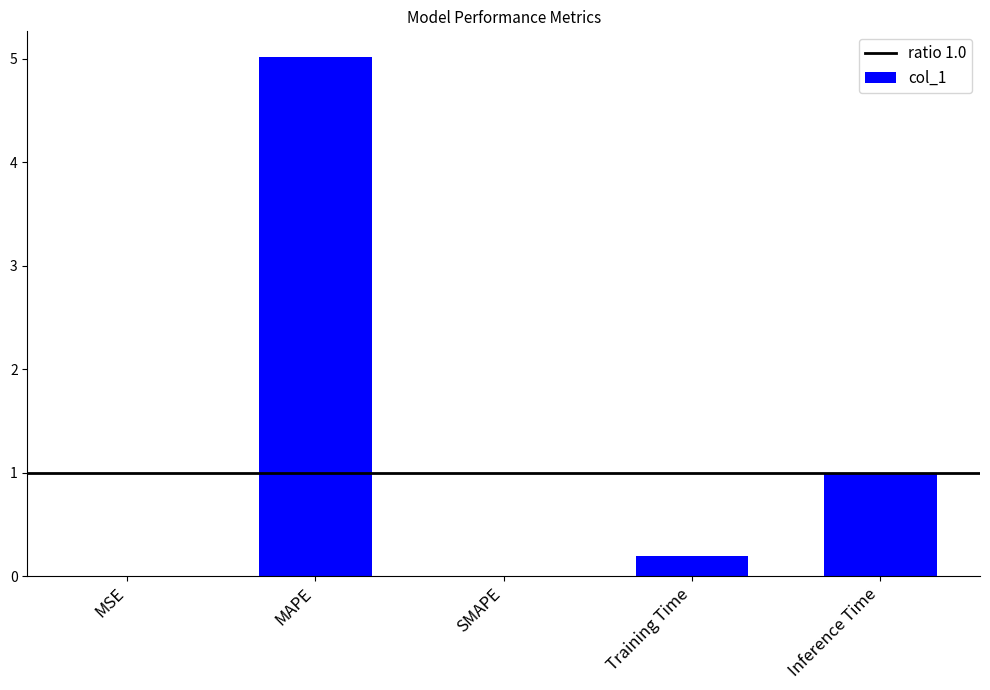

What is the change in value from MSE to Training Time?

+0.2